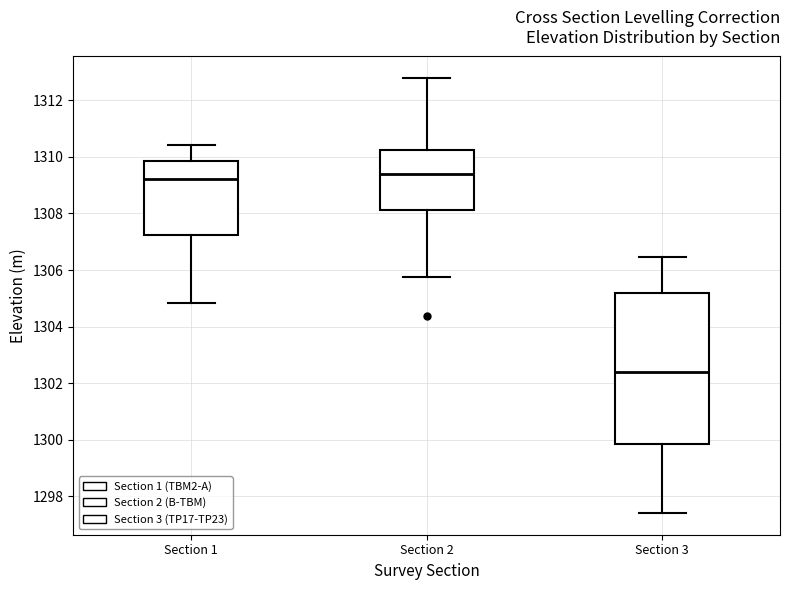

Where does the median line of the box for Section 1 sit on the y-axis? The values are not printed on the chart, so give them approximately, as read against the axis.

1309.2